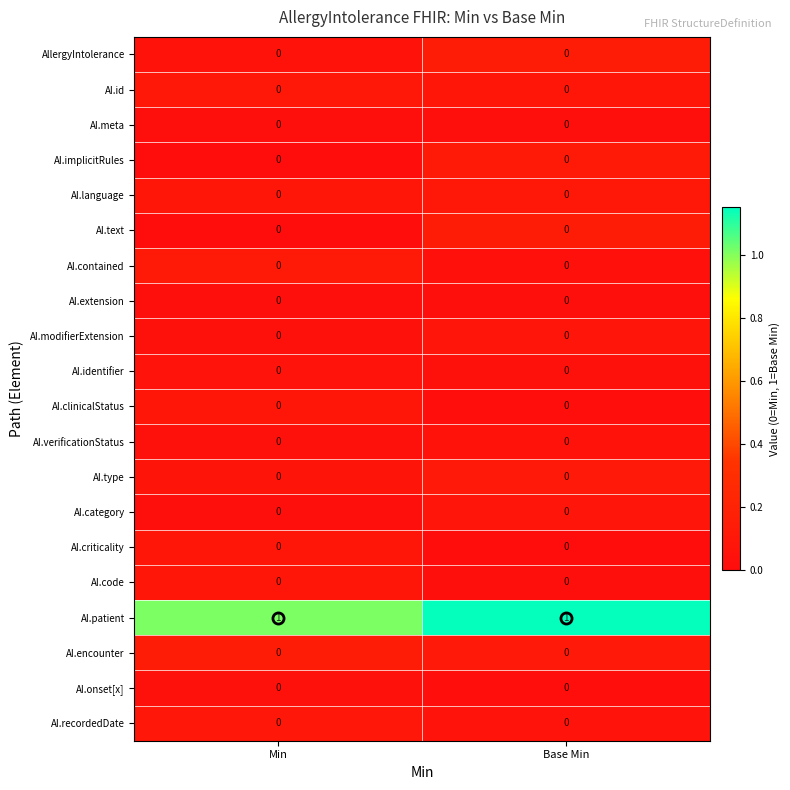

The AI.encounter series shows 0 at Base Min. True or false?

True